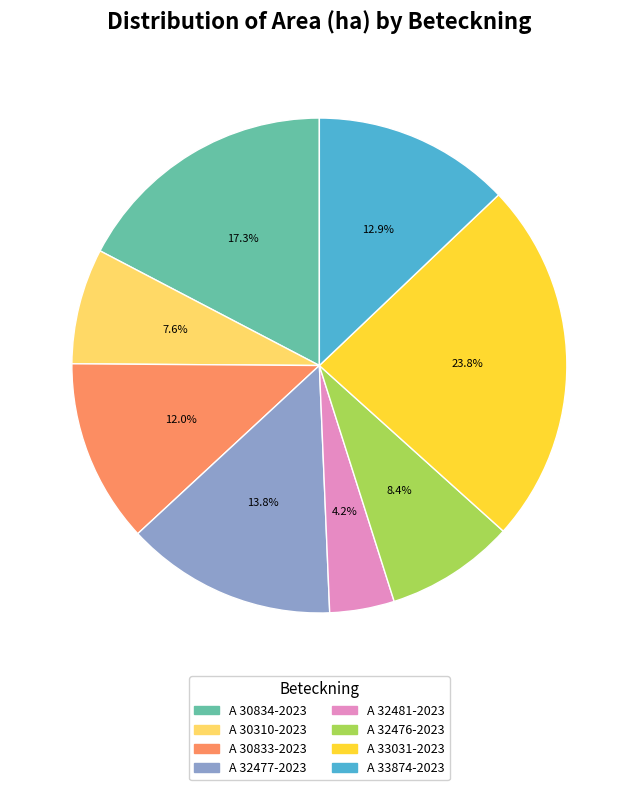

To the nearest percent, what is the combined percentage of A 33031-2023 and A 30834-2023?

41%